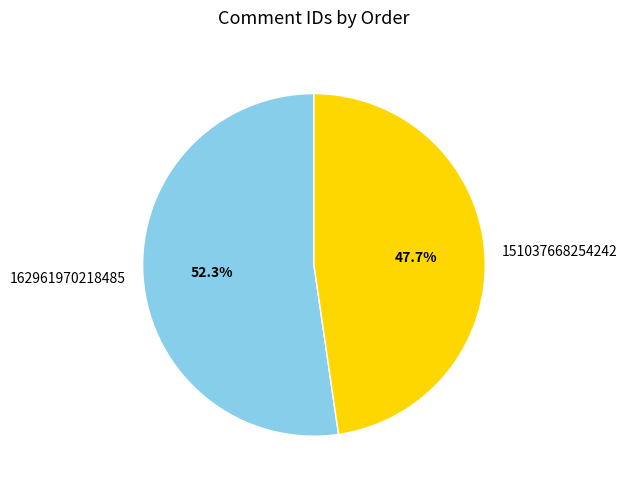

How many slices are in this pie chart?

2